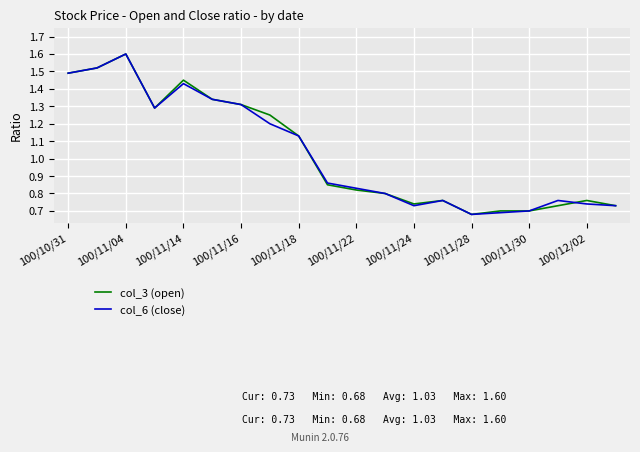

What are all the series names shown in the legend?

col_3 (open), col_6 (close)